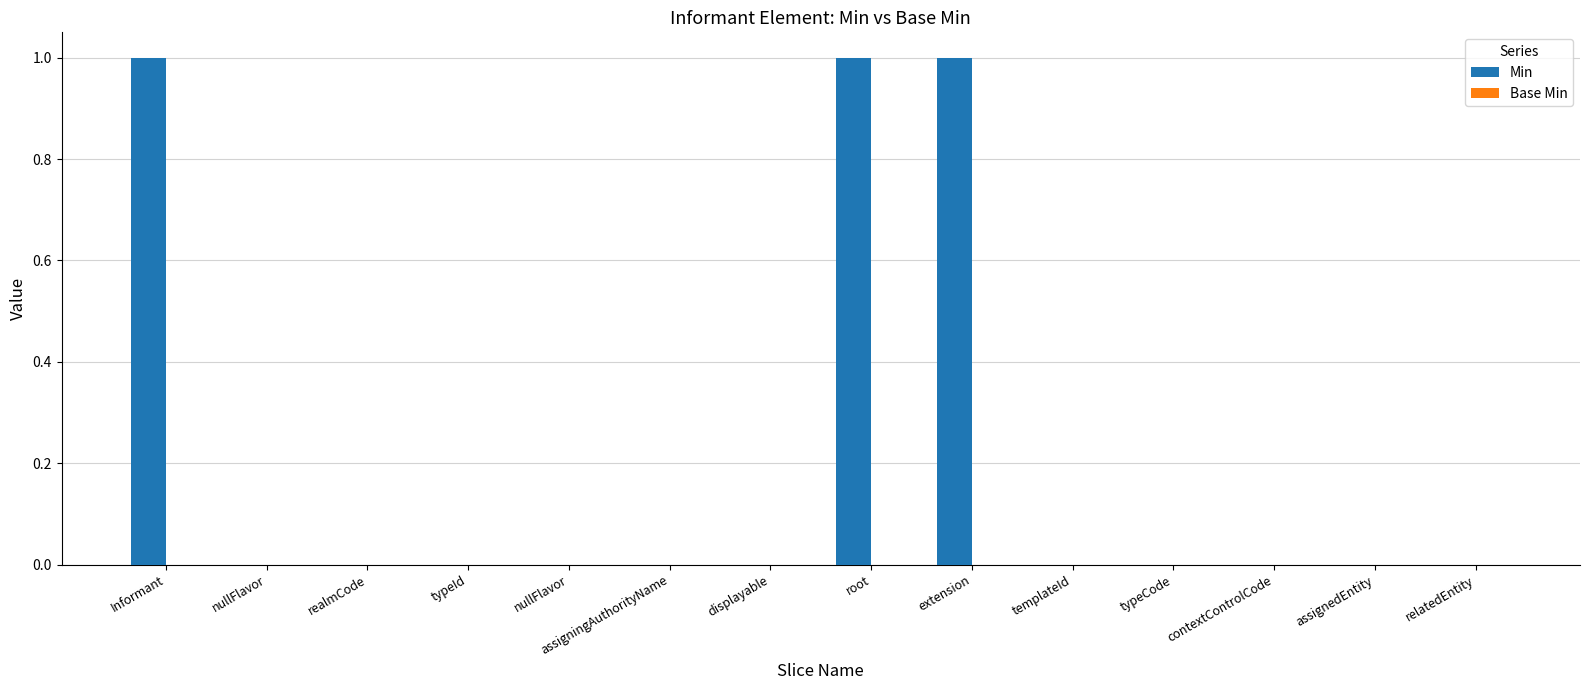

How many data points does each series have?

14